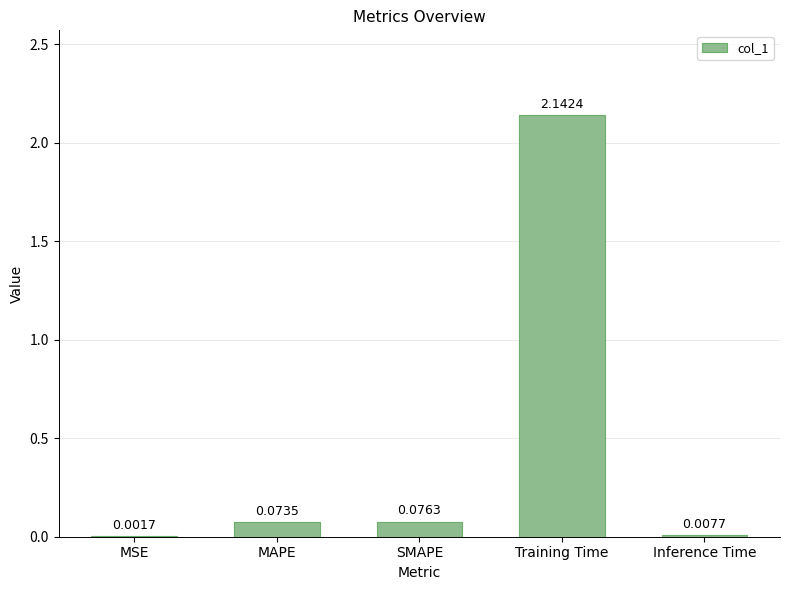

Between Training Time and MAPE, which is larger?

Training Time